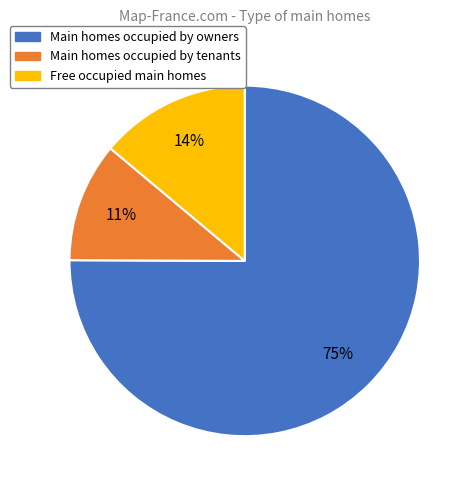

What is the smallest slice in the pie chart?

Main homes occupied by tenants